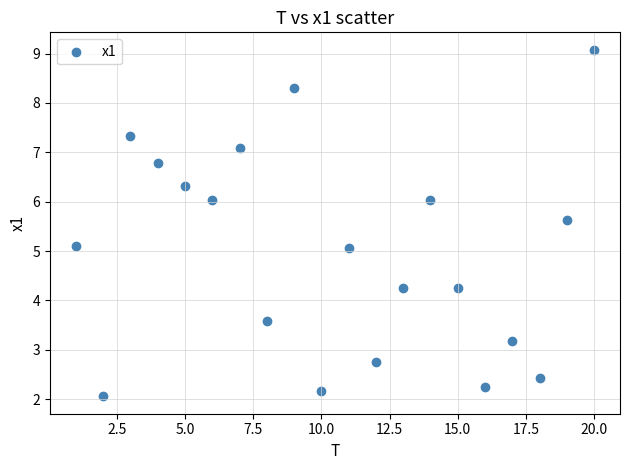

What is the range of Y values (max minus min)?

7.0